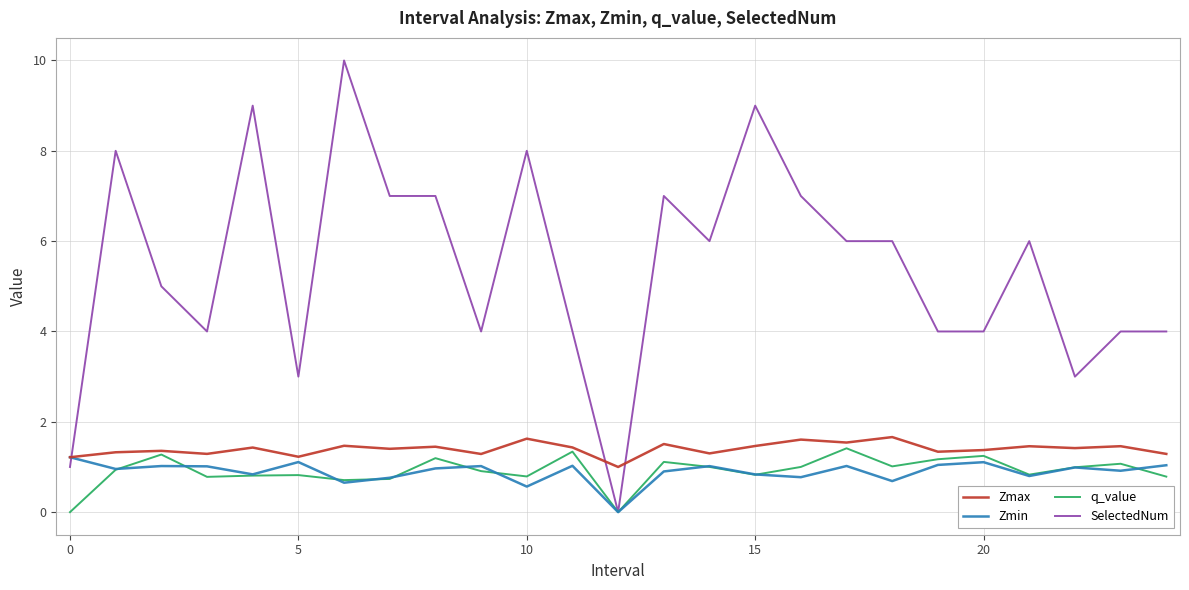

What is the difference between the second highest and second lowest values in the Zmin series?

0.5